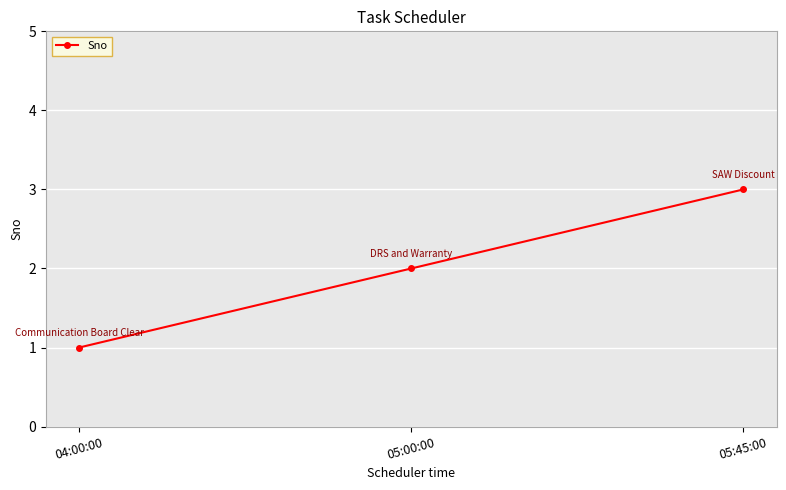

What is the minimum value shown in the chart?

1